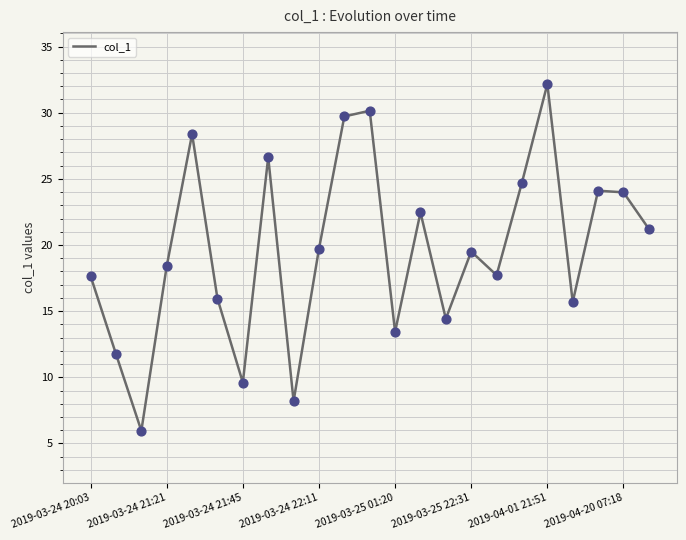

What is the greatest value displayed?

32.2